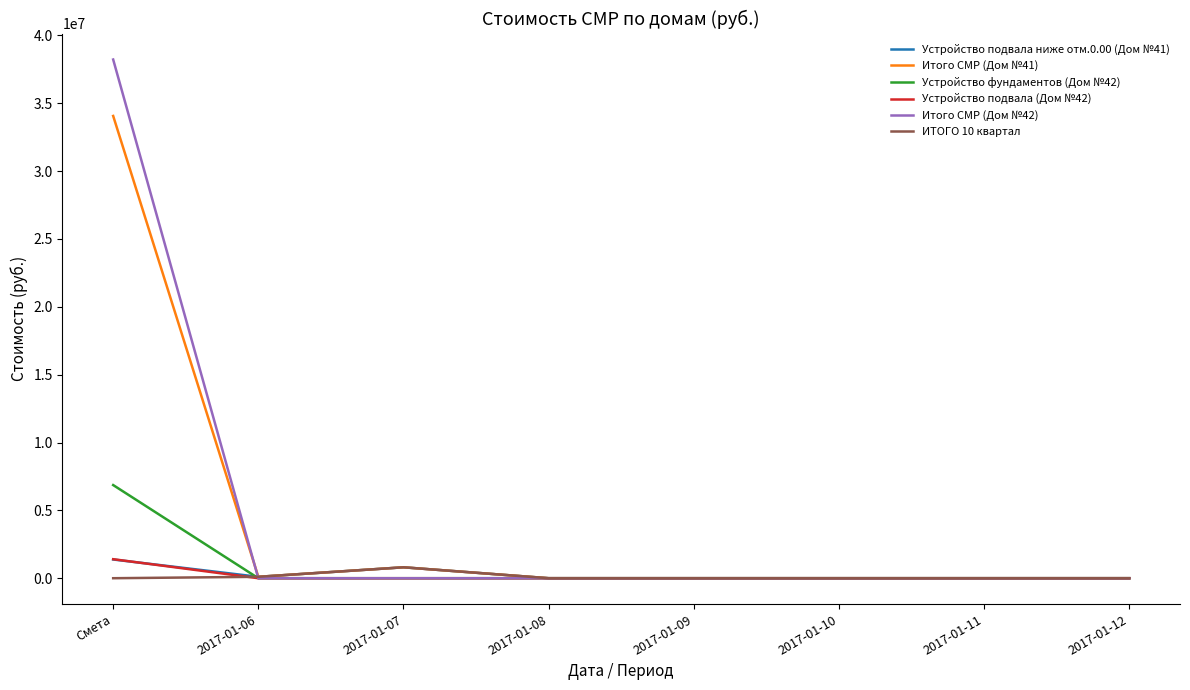

At which category is the sum across all series the highest?

Смета